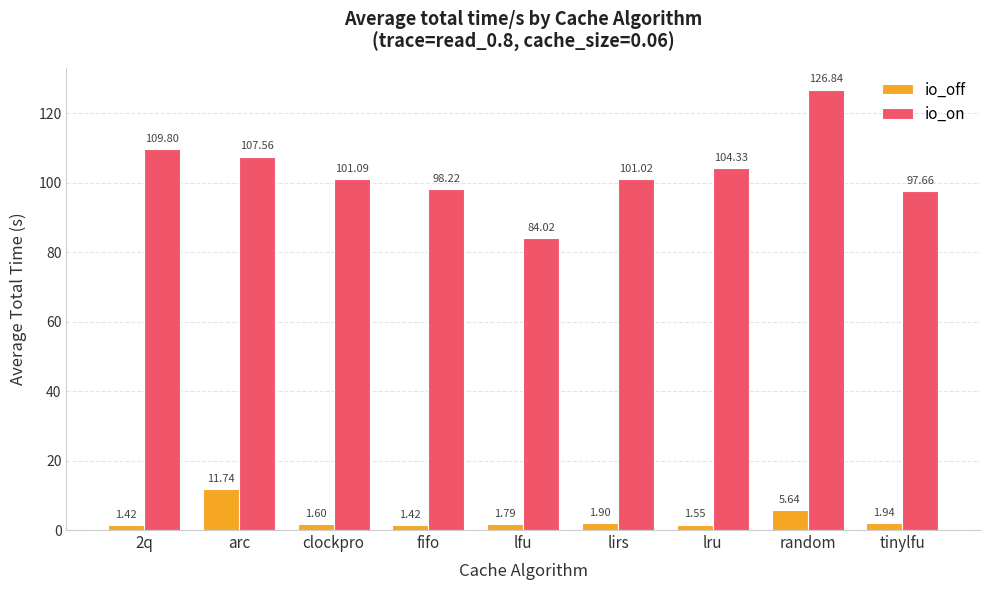

How many data points does each series have?

9